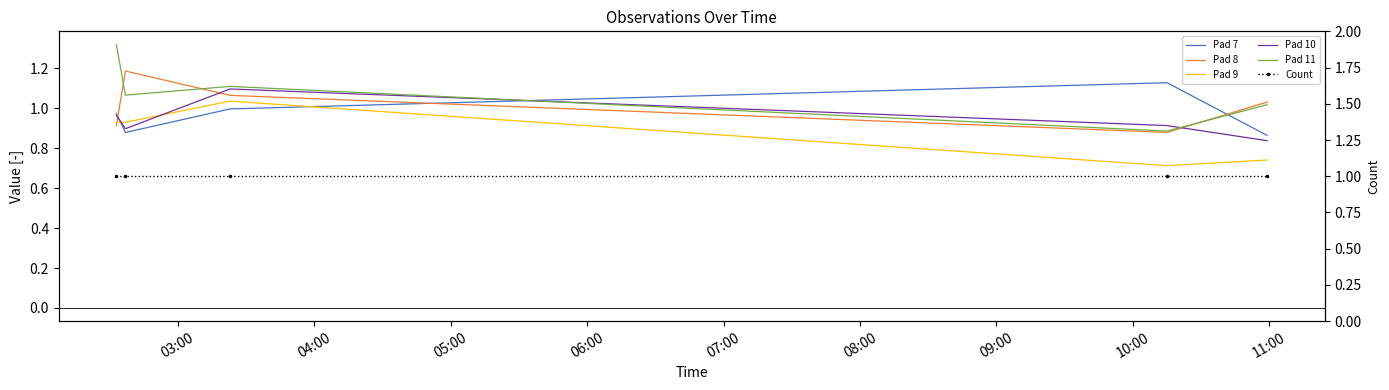

What is the sum of the Pad 10 values at 05:00 and 04:00?

2.0